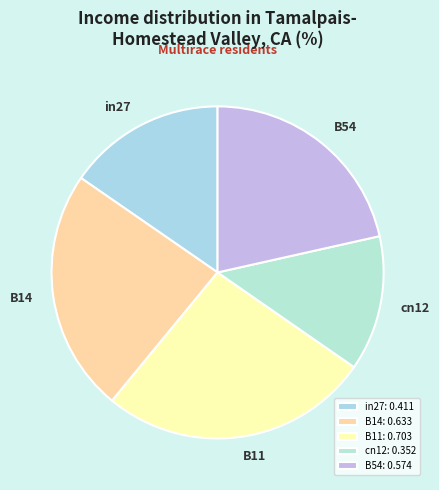

How many segments does this pie chart have?

5